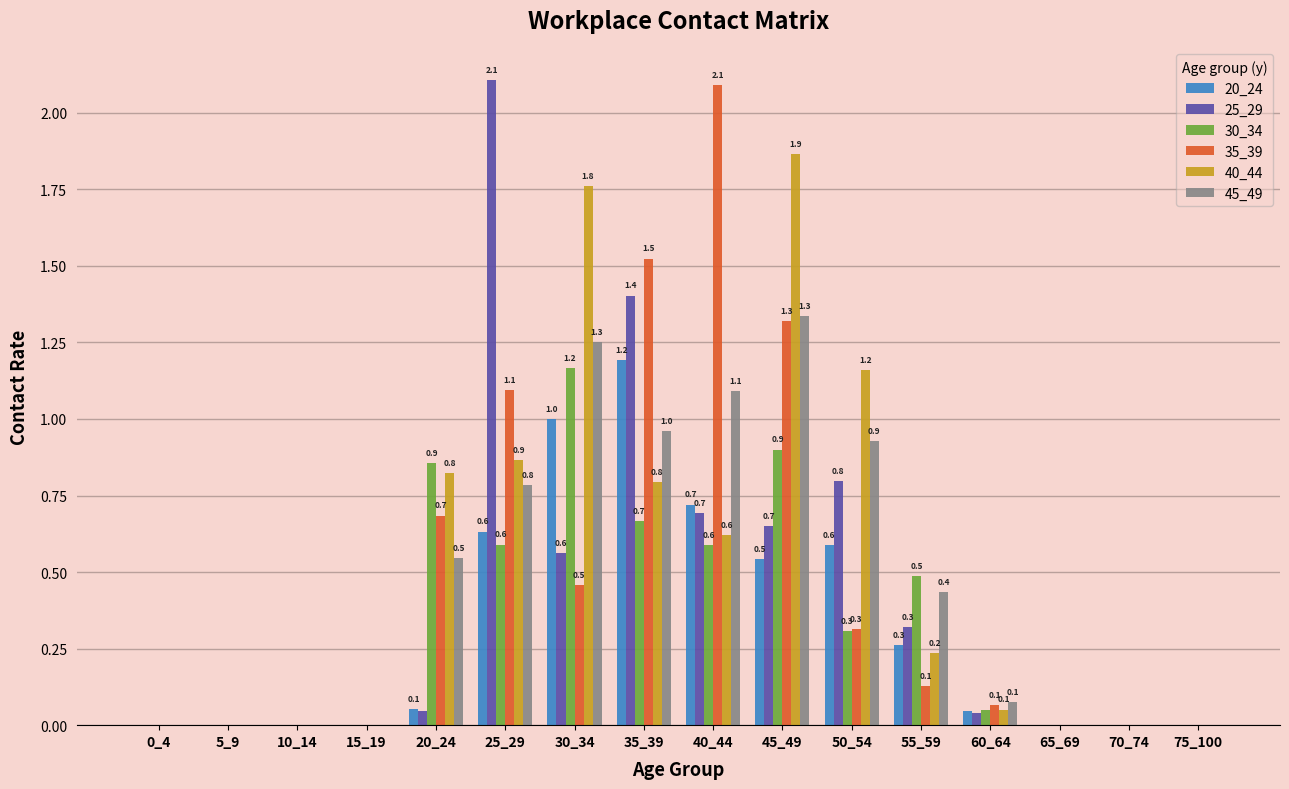

What is the total value across all series at 20_24?

3.0